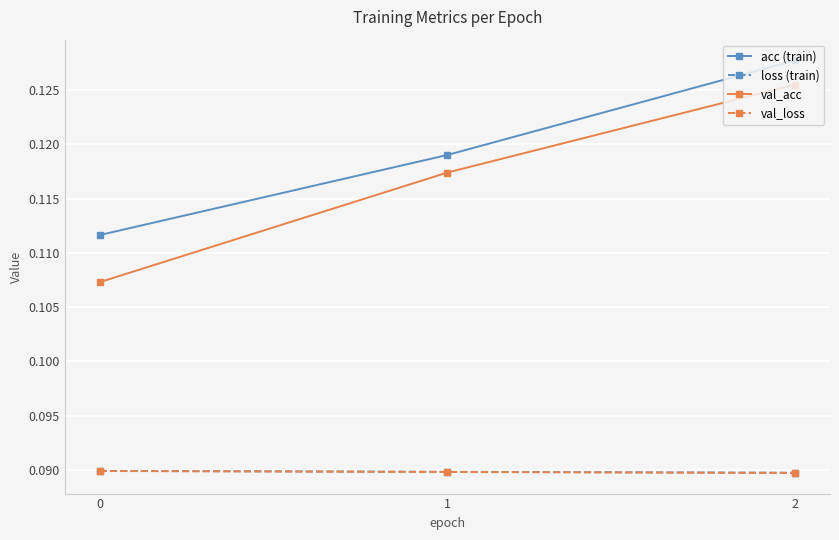

List the labels in order of acc (train) value, smallest first.

0, 1, 2